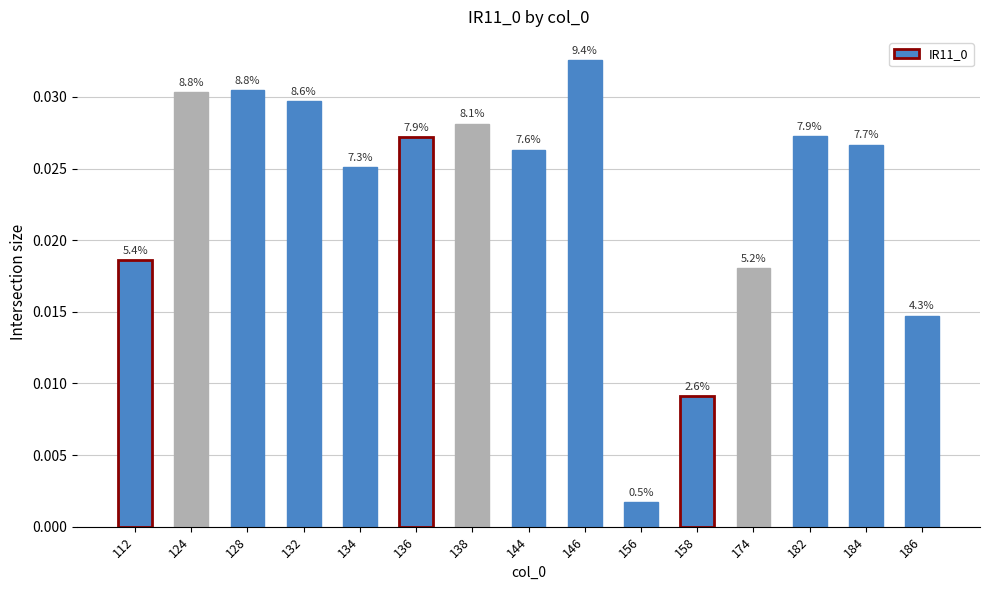

Does the chart contain any negative values?

No